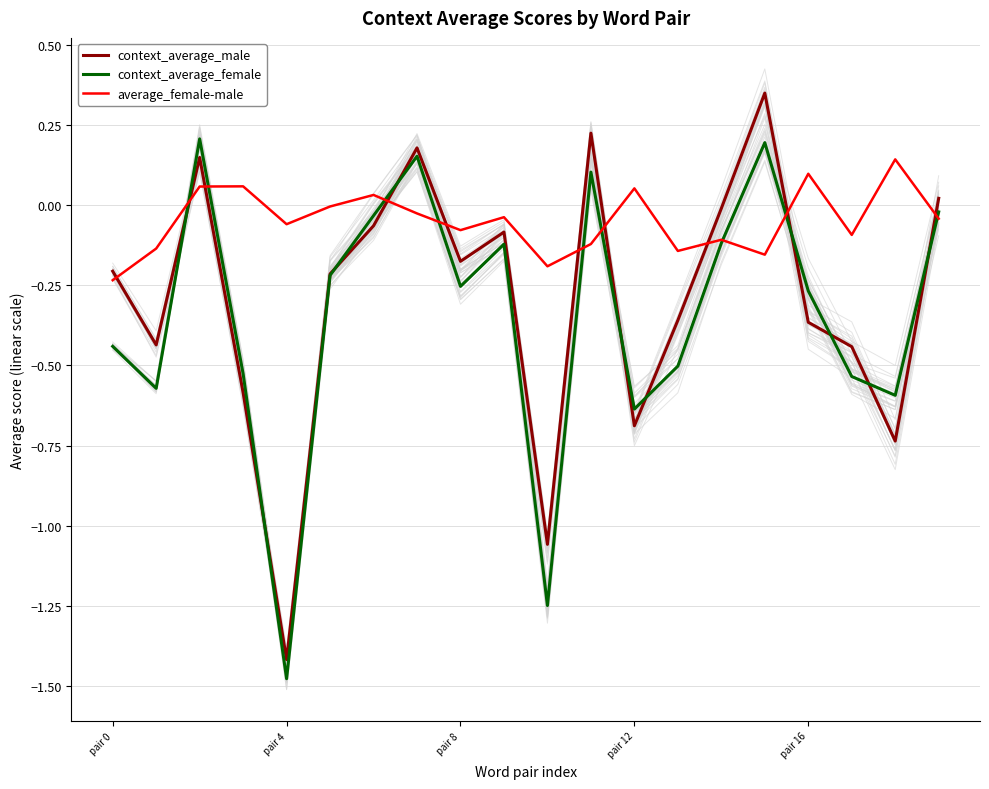

Does the chart display data point markers on the line(s)?

No